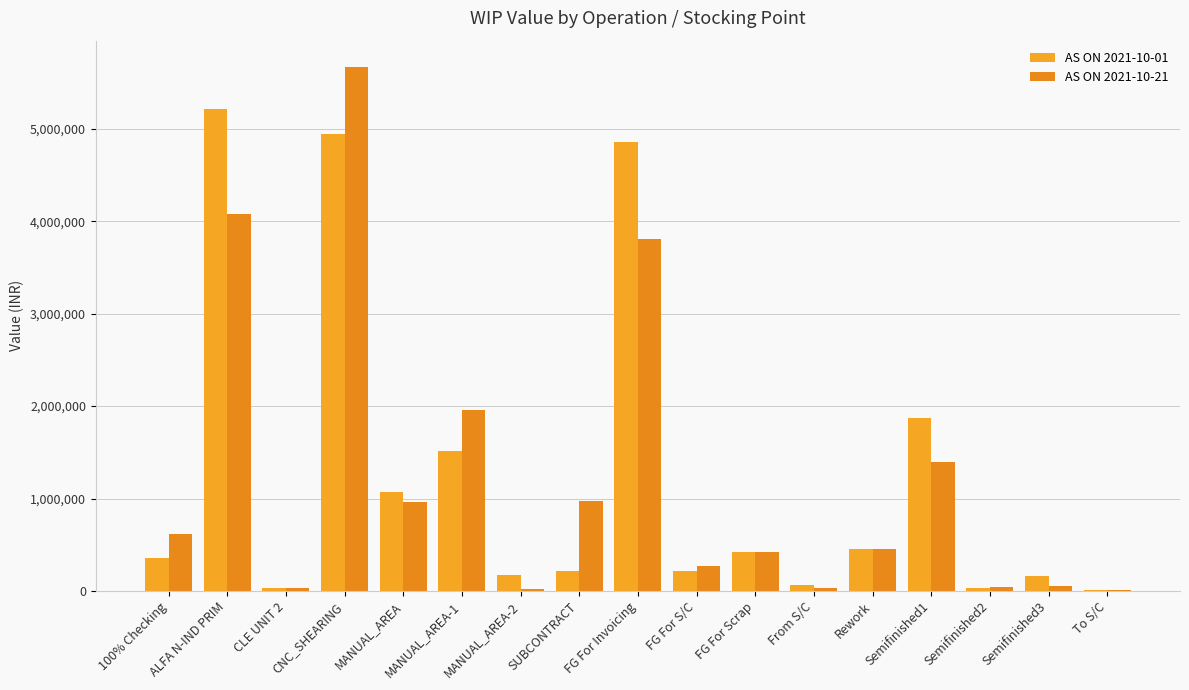

How many groups of bars are there?

17